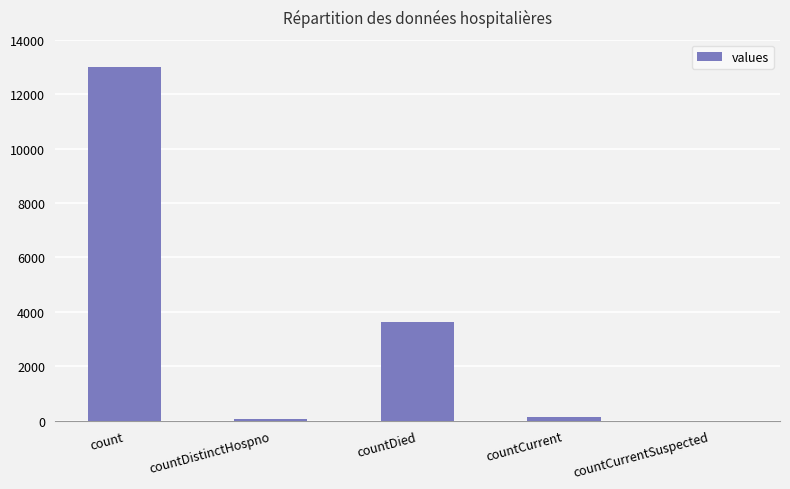

What is the sum of the values at countCurrentSuspected and count?

12986